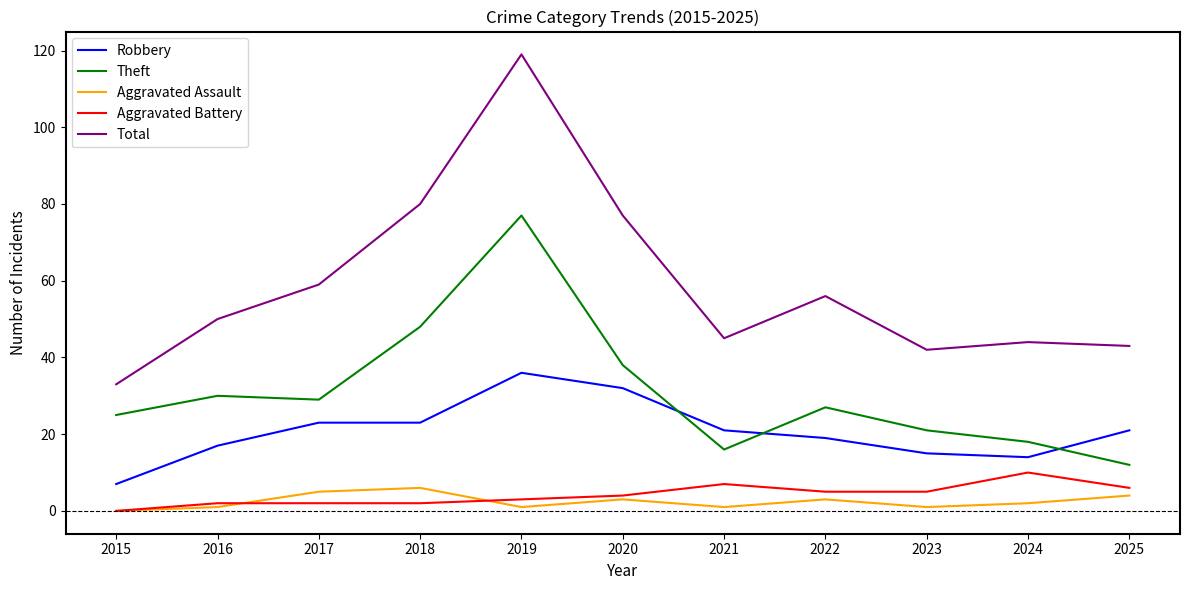

Reading left to right, what are all the values shown in this chart?

Robbery: 7	17	23	23	36	32	21	19	15	14	21
Theft: 25	30	29	48	77	38	16	27	21	18	12
Aggravated Assault: 0	1	5	6	1	3	1	3	1	2	4
Aggravated Battery: 0	2	2	2	3	4	7	5	5	10	6
Total: 33	50	59	80	119	77	45	56	42	44	43